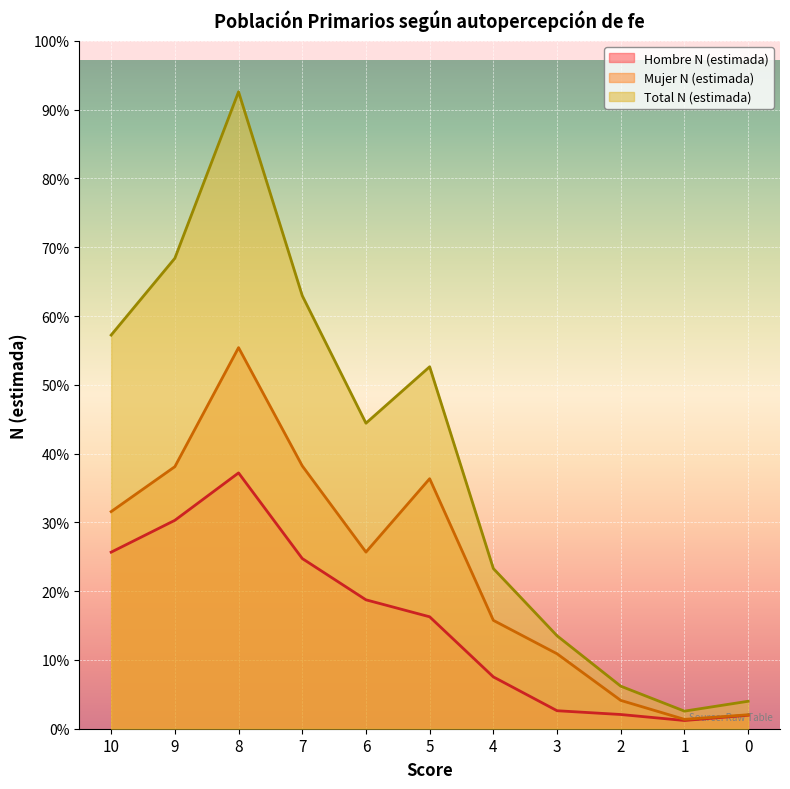

Is it true that Total N (estimada) equals 140790 at 6?

True